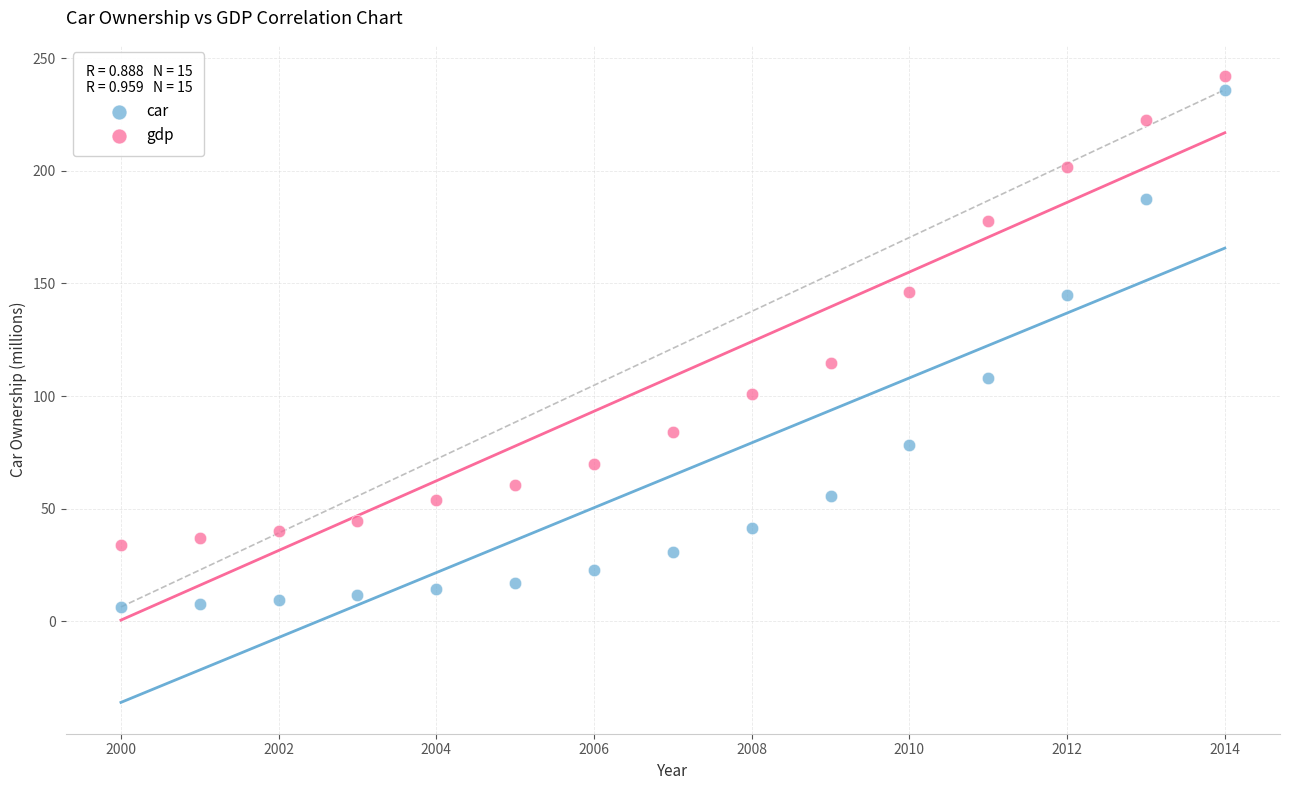

Which series contains the highest Y value?

gdp